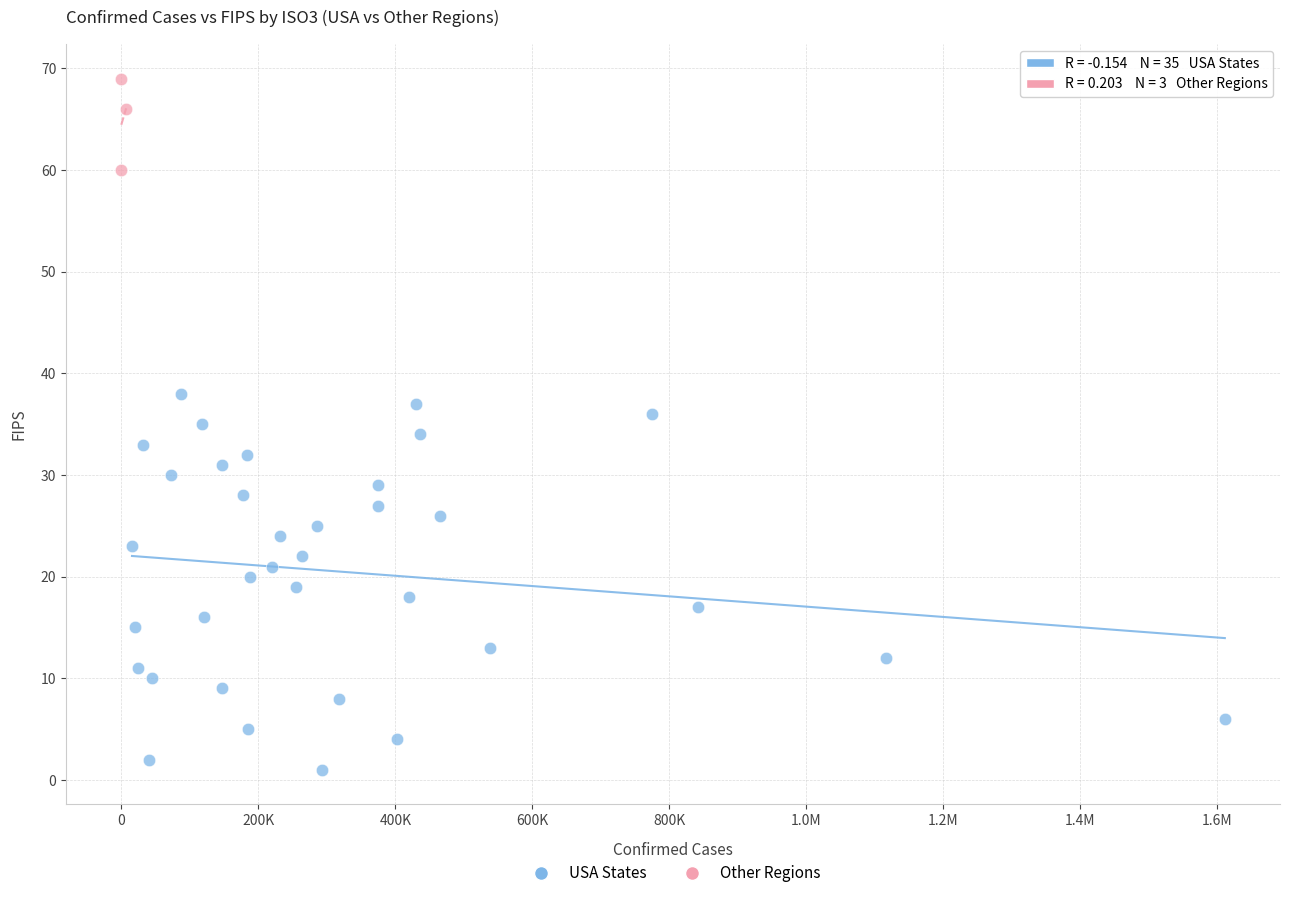

Which series has the largest Y range (max minus min)?

USA States